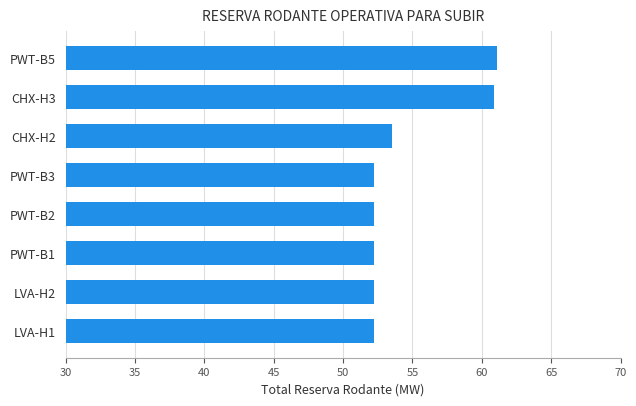

The value at PWT-B3 is 71.6. True or false?

False